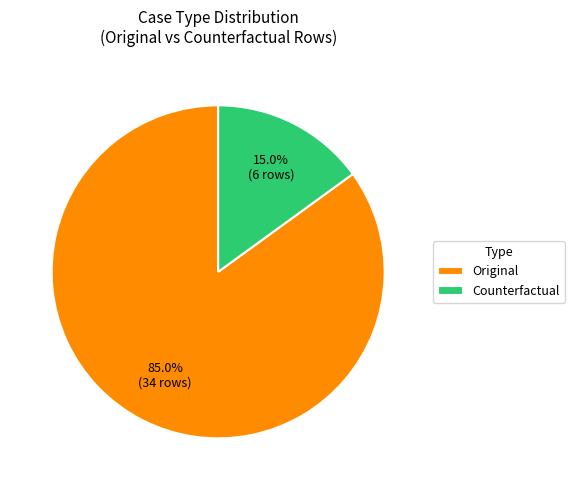

What percentage is the Counterfactual slice, to the nearest percent?

15%